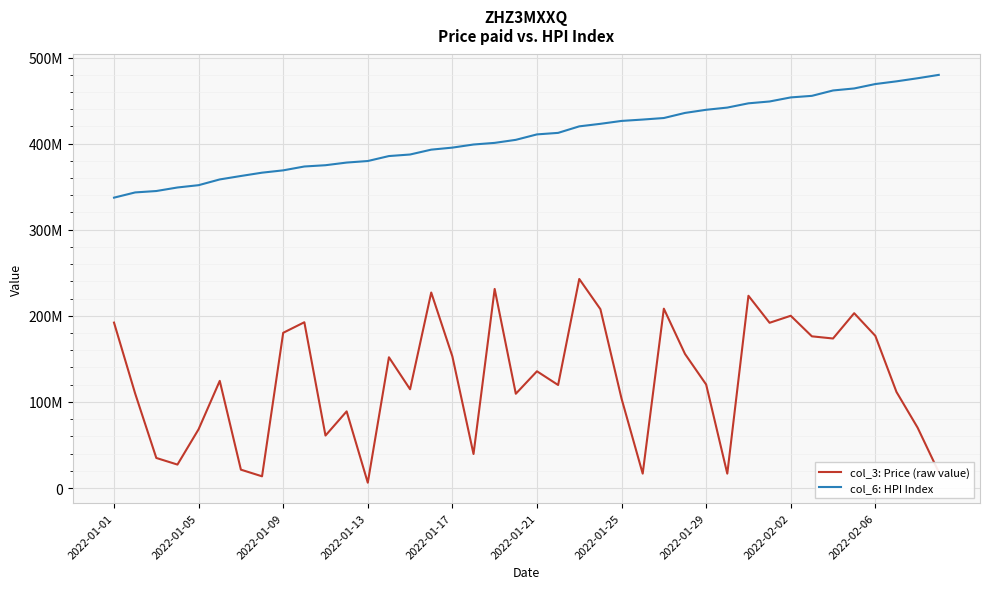

Does the chart display data point markers on the line(s)?

No